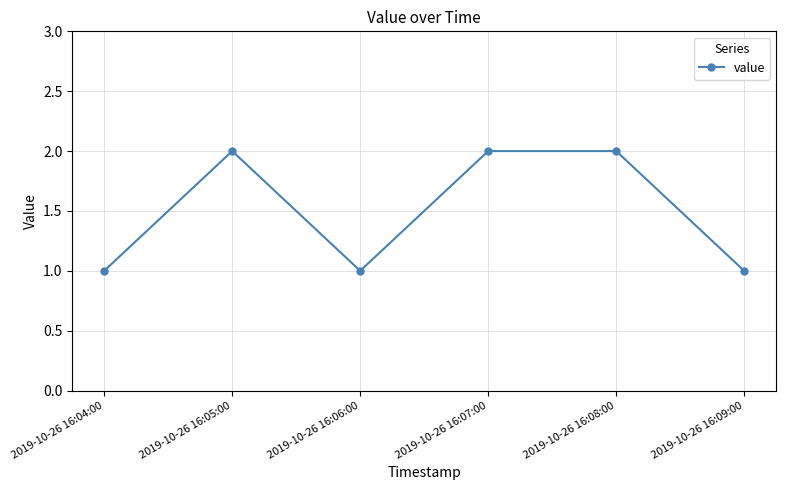

How many lines are shown in the chart?

1